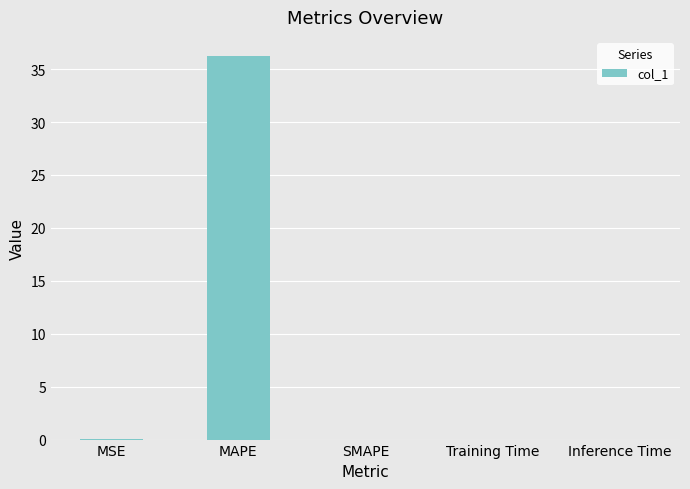

Is it true that the value at SMAPE is 0.0?

True